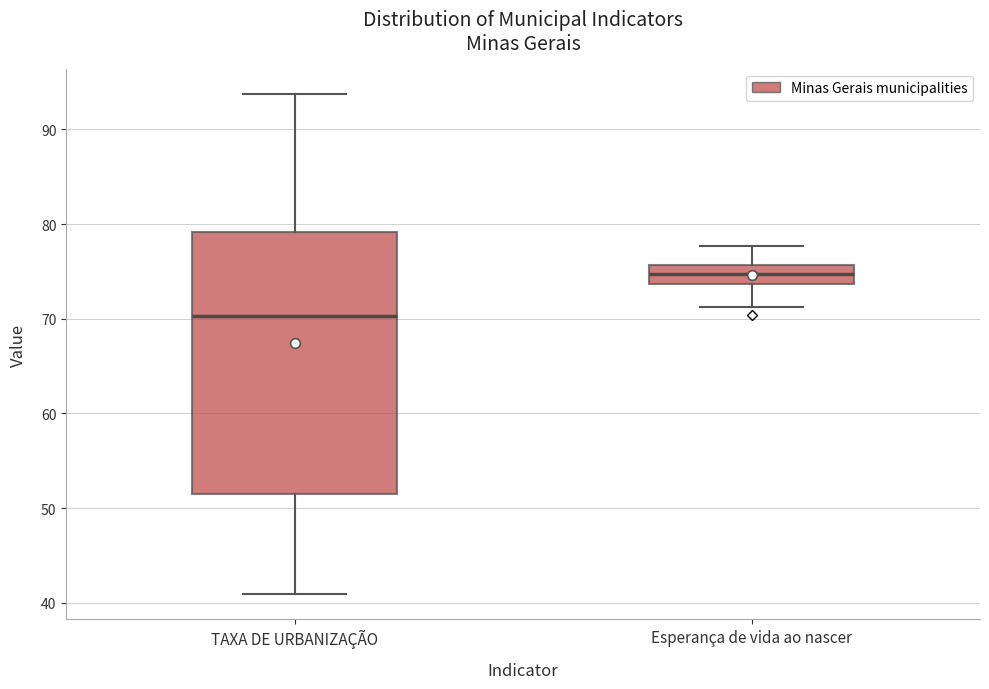

Which box's median line is the lowest?

TAXA DE URBANIZAÇÃO